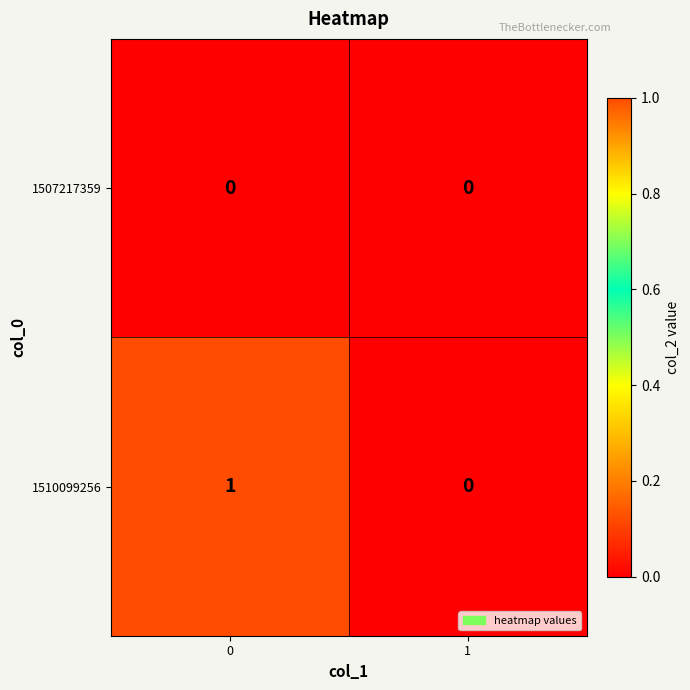

How many distinct data groups are displayed?

2